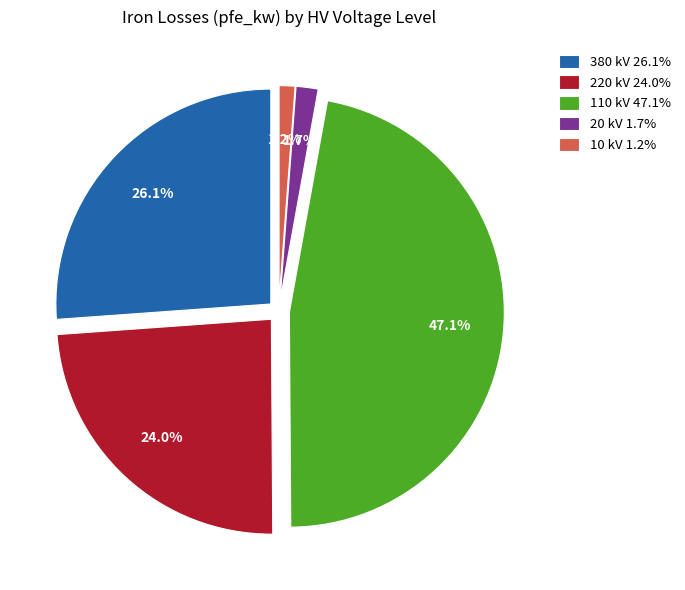

How many segments does this pie chart have?

5